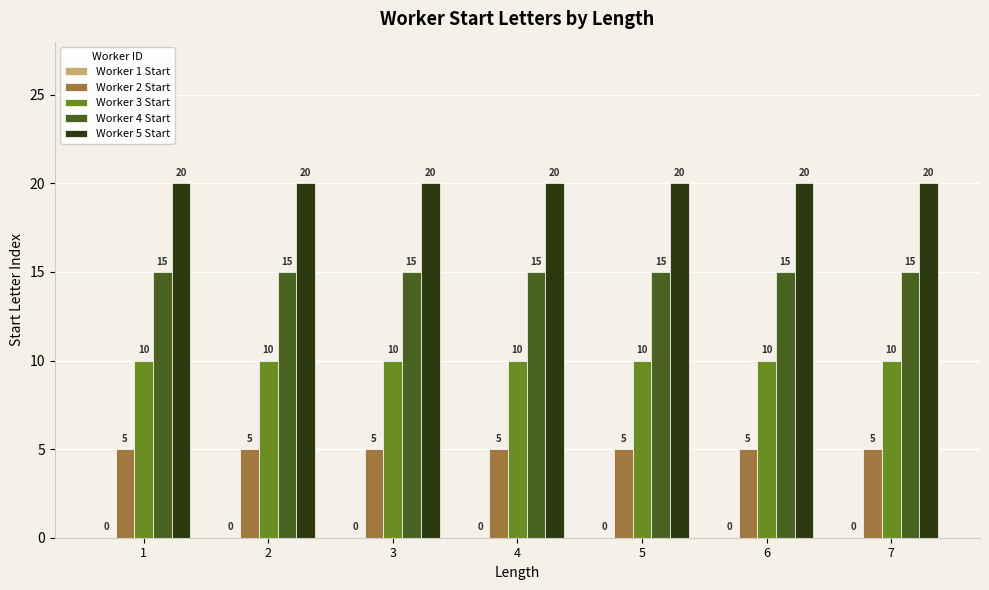

What is the greatest value displayed?

20